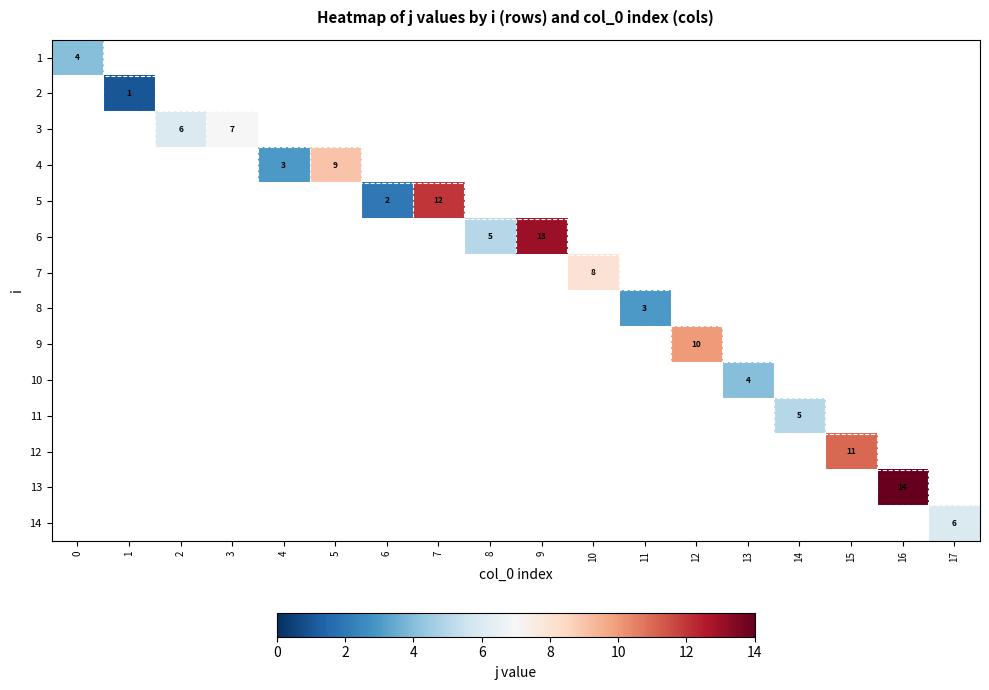

What is the greatest value displayed?

14.0